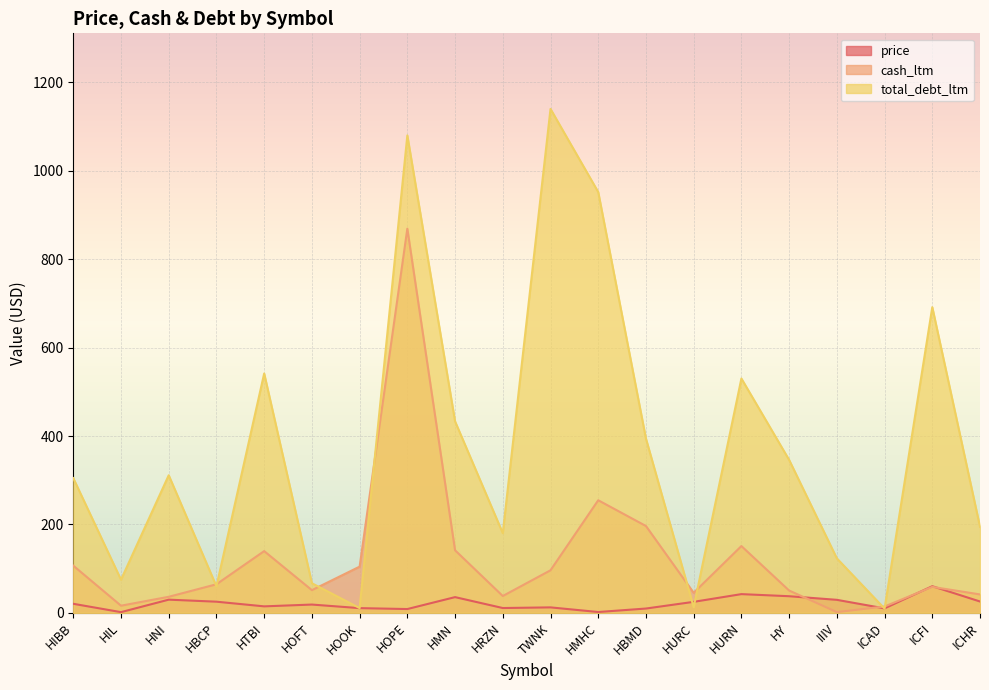

What is the label of the 4th point from the right?

IIIV